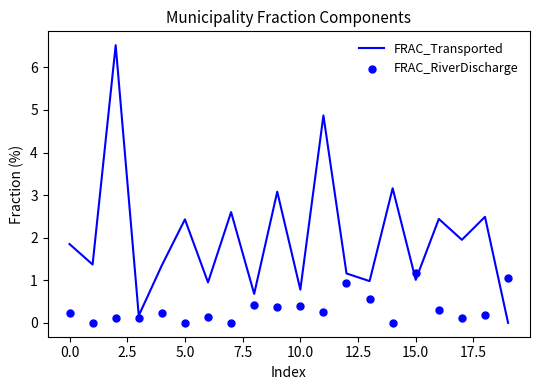

At how many categories does at least one series exceed 6?

1